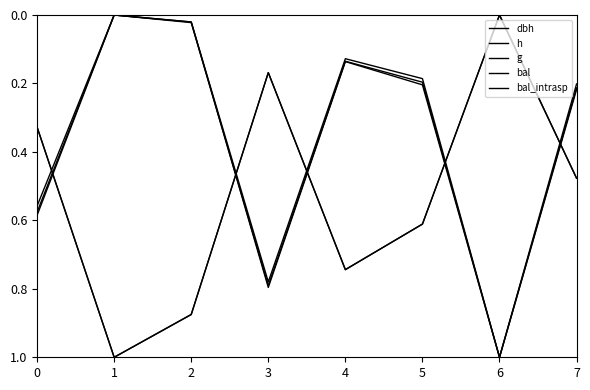

At which label is bal closest to 0?

6